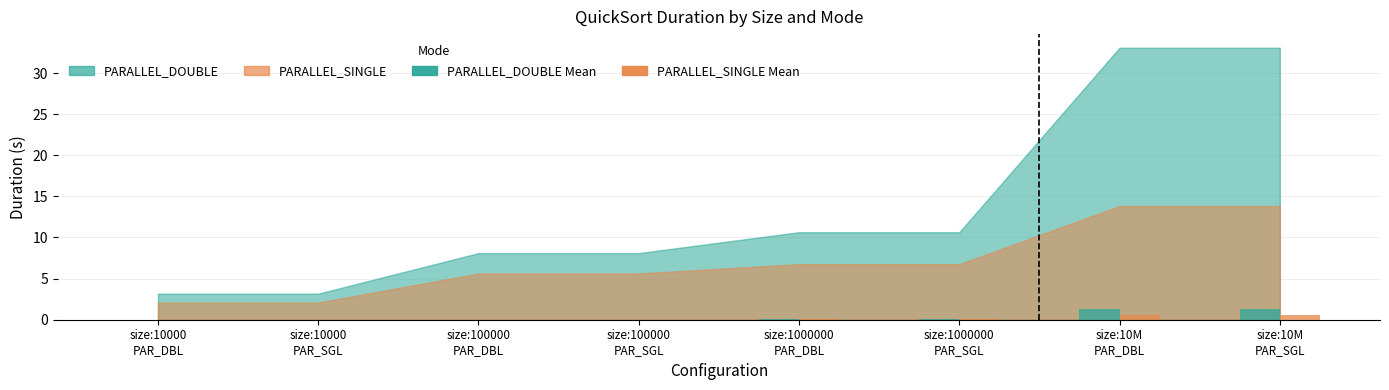

Does the chart contain stacked bars?

No